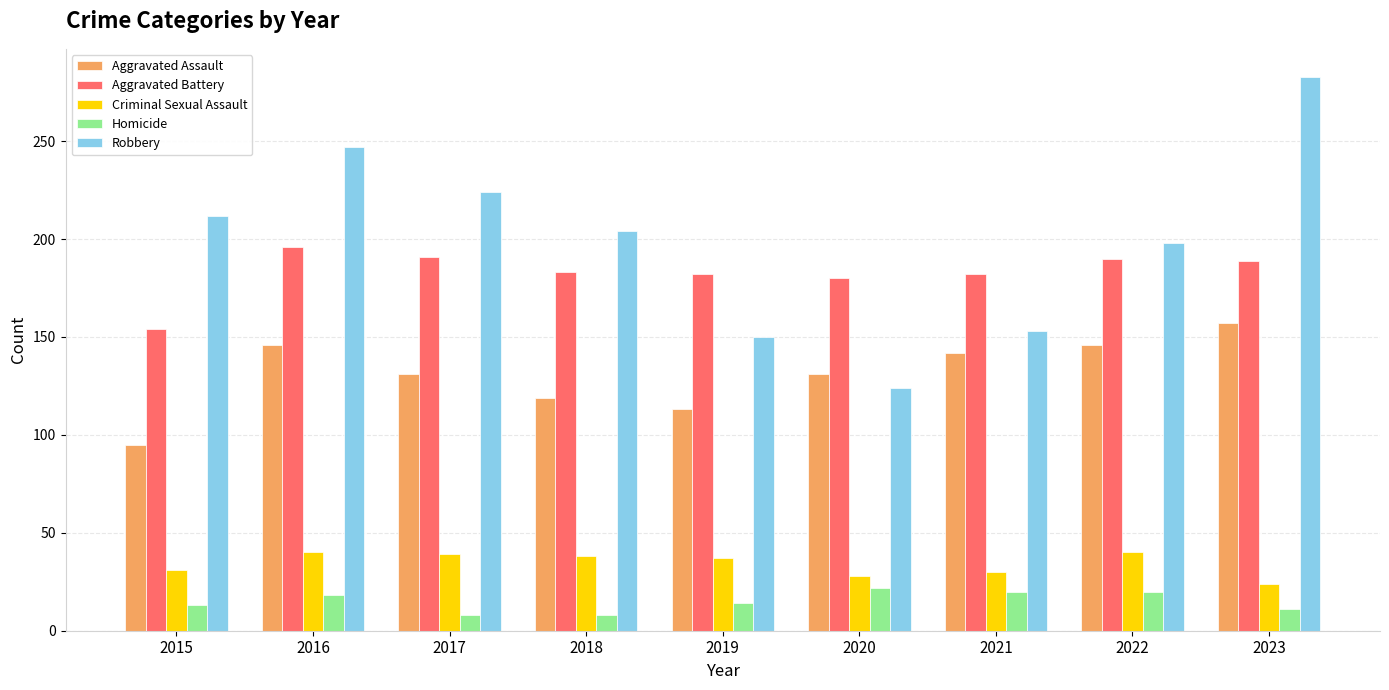

Is it true that Robbery equals 286 at 2018?

False